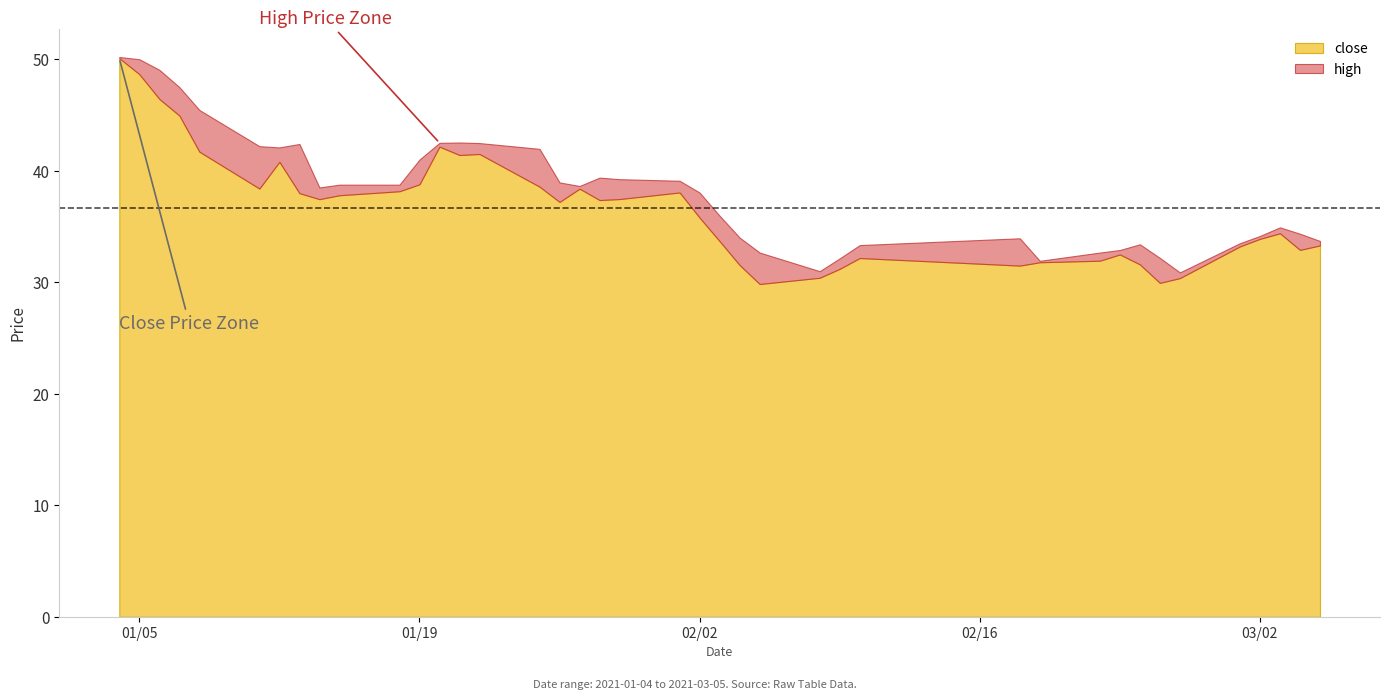

Is it true that close equals 37.5 at 8?

True